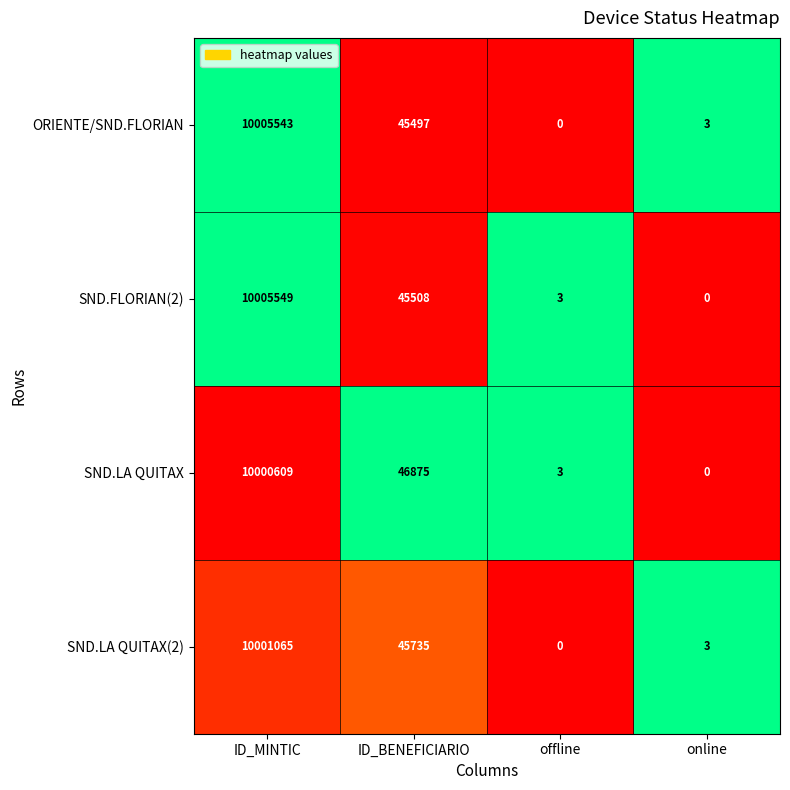

The ORIENTE/SND.FLORIAN series shows 69525 at ID_BENEFICIARIO. True or false?

False